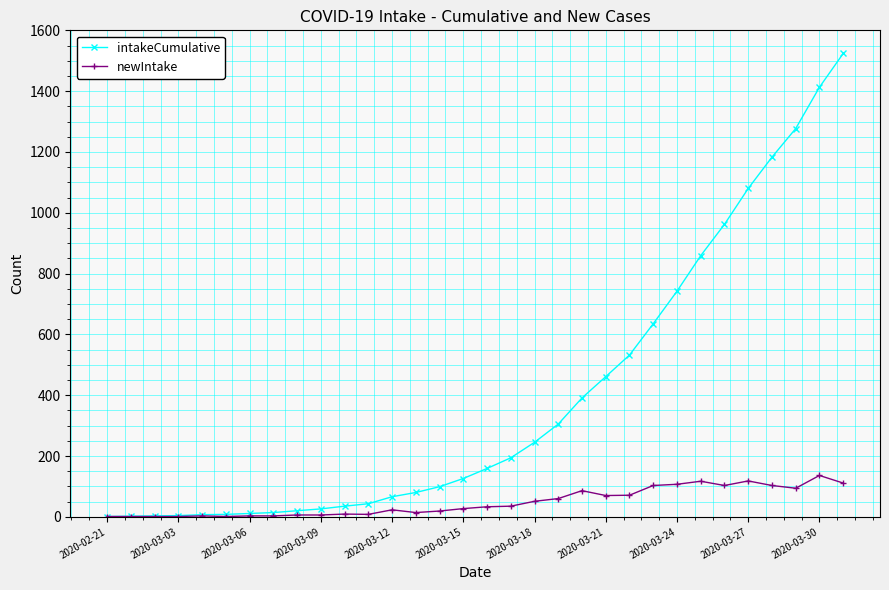

Rank the series by their maximum value, from lowest to highest.

newIntake, intakeCumulative